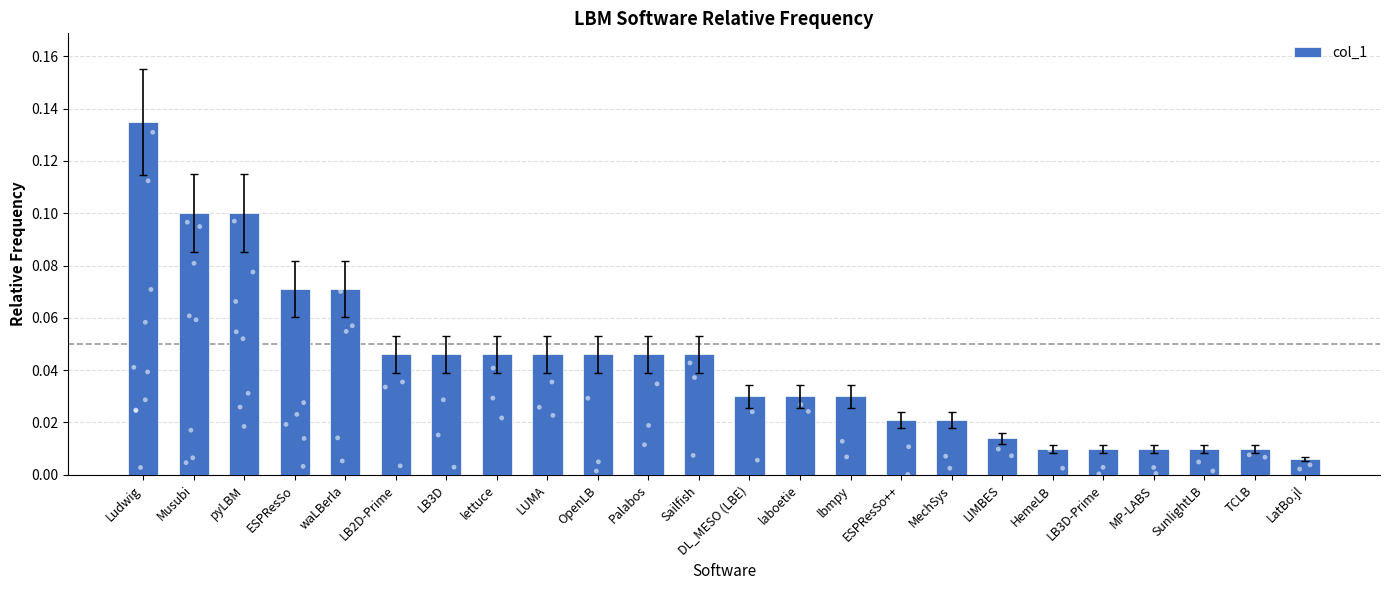

Between waLBerla and HemeLB, which is larger?

waLBerla